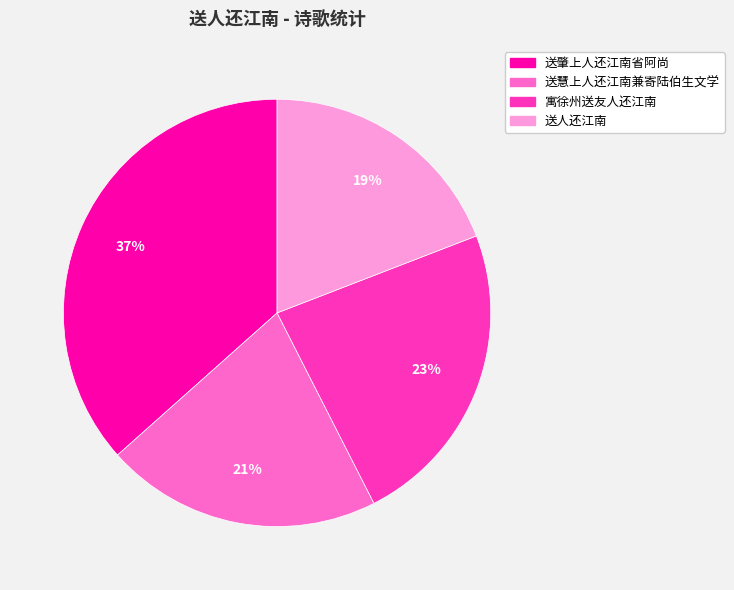

To the nearest percent, what is the difference between the 送慧上人还江南兼寄陆伯生文学 and 寓徐州送友人还江南 slice percentages?

2%